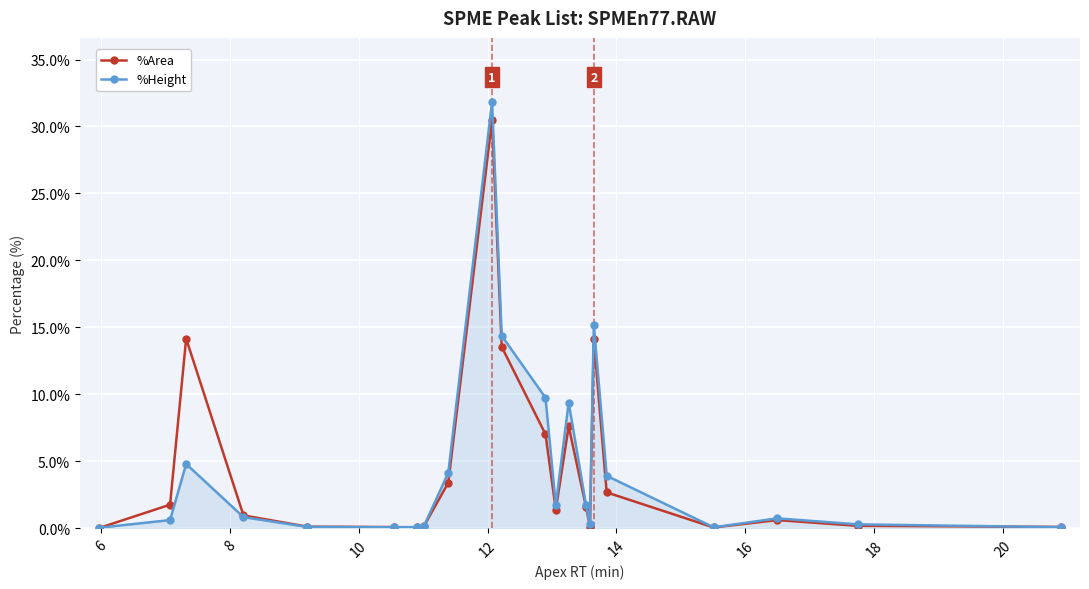

What is the sum of all %Height values?

100.0